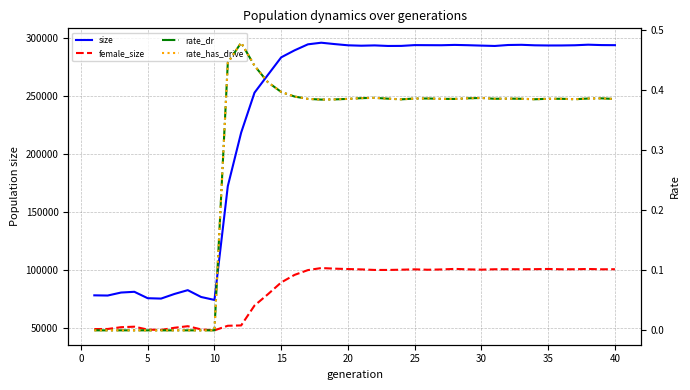

How many distinct data groups are displayed?

4